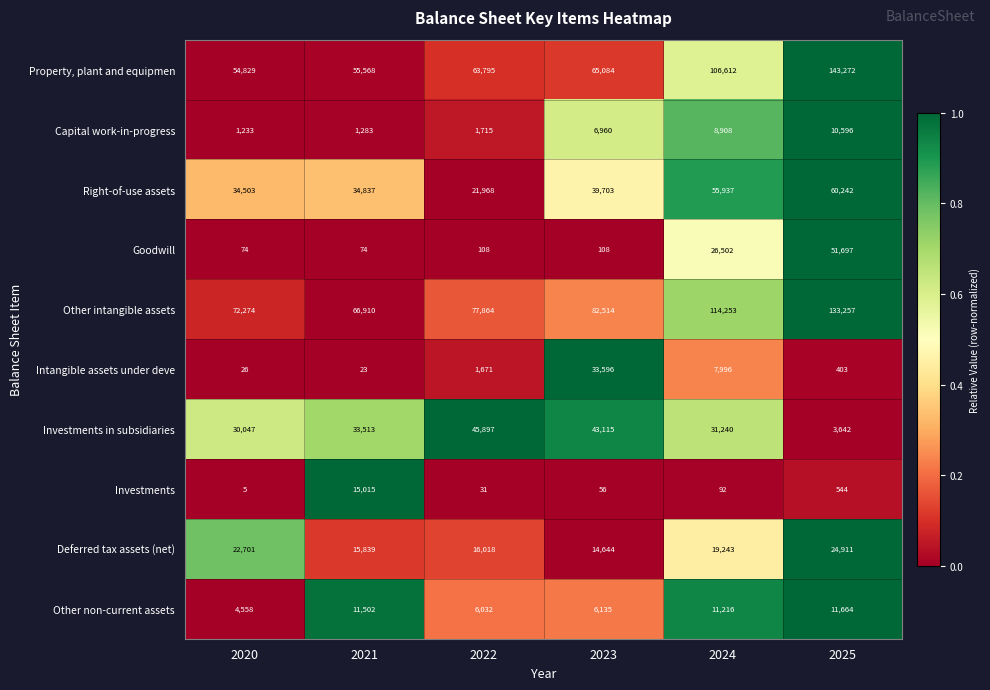

How many categories are shown in the chart?

6